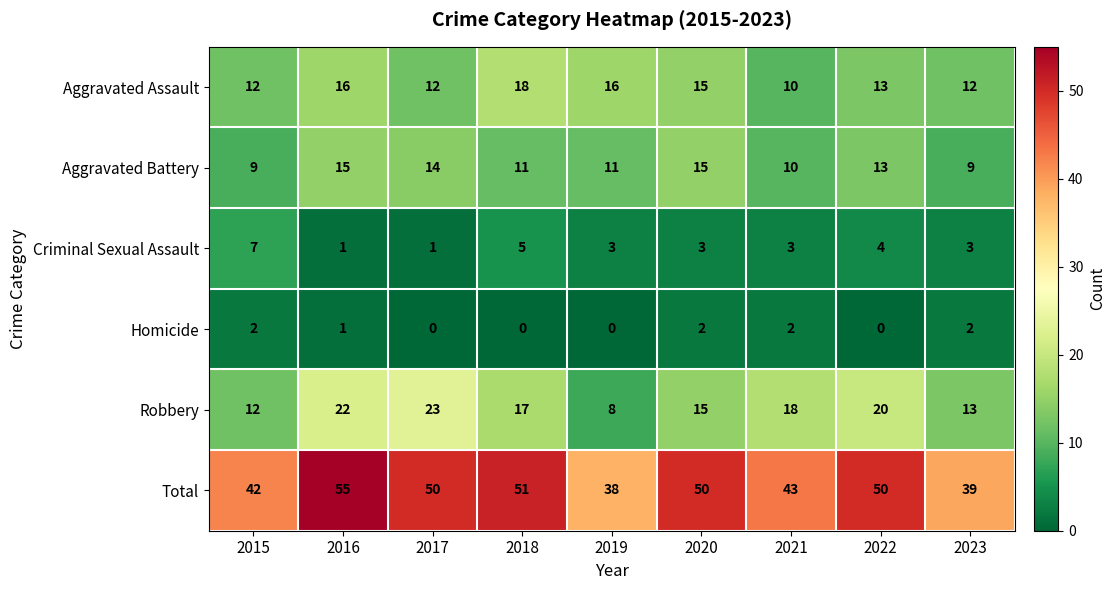

How many categories are shown in the chart?

9